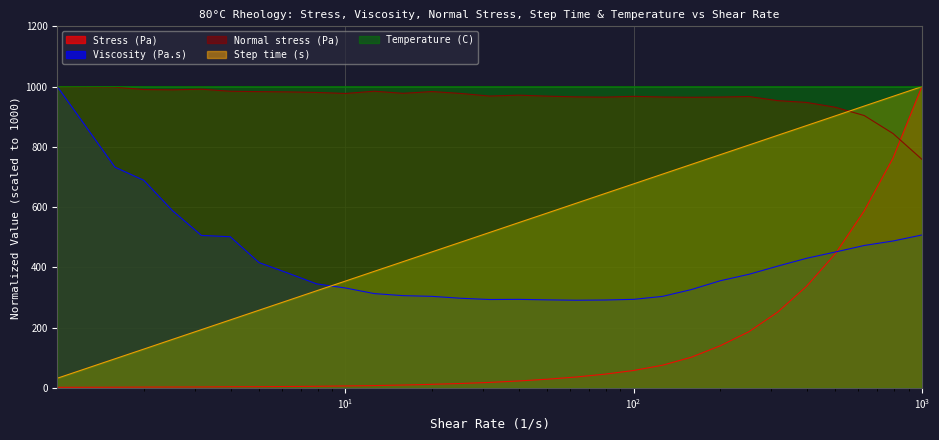

What is the minimum value for Viscosity (Pa.s)?

291.0